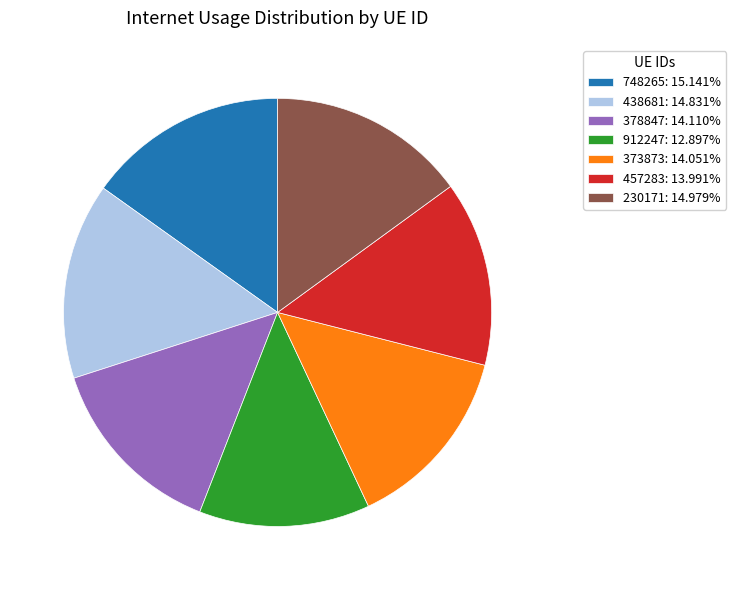

Combined, do 438681: 14.831% and 378847: 14.110% account for over 50%?

No